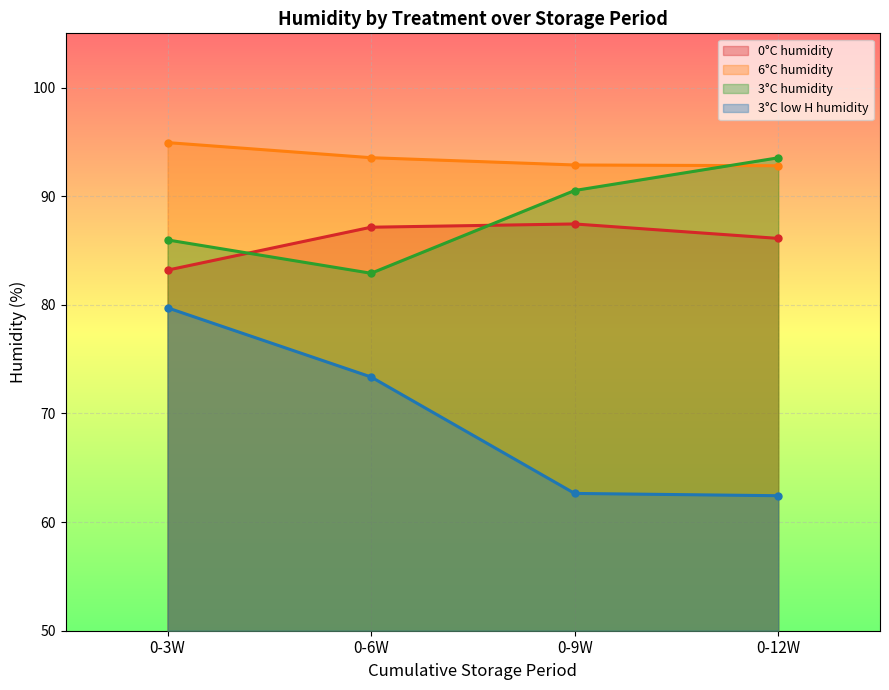

What is the average value of the 3°C low H humidity series?

69.5